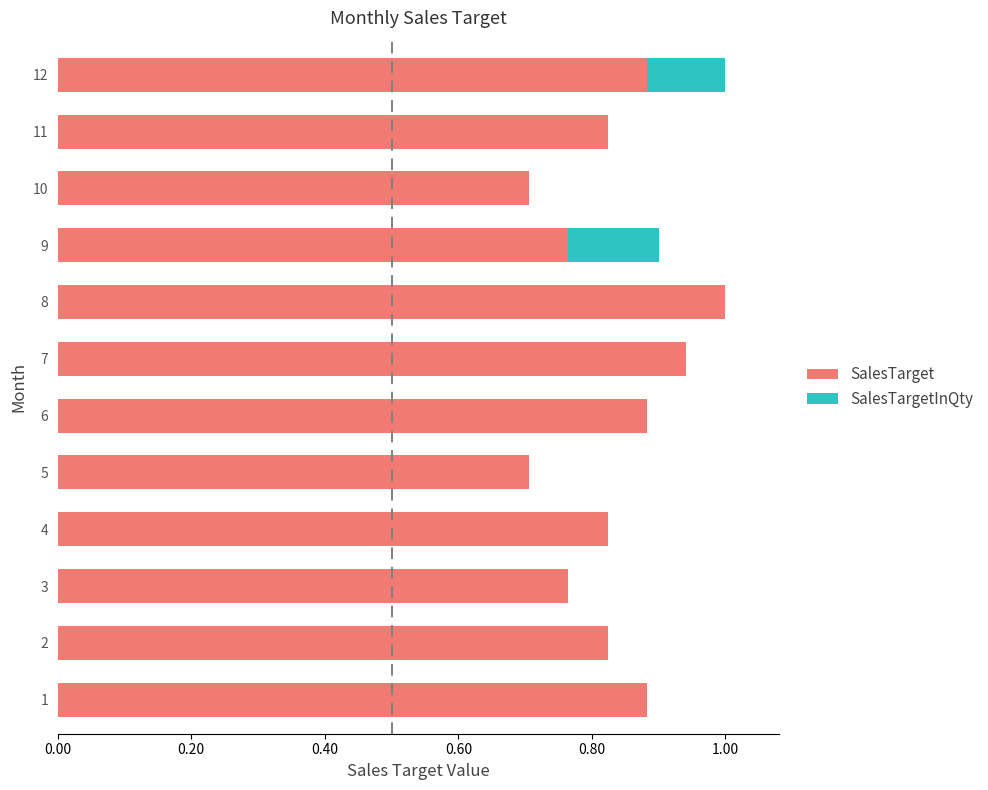

The SalesTargetInQty series shows 0.0 at 3. True or false?

True